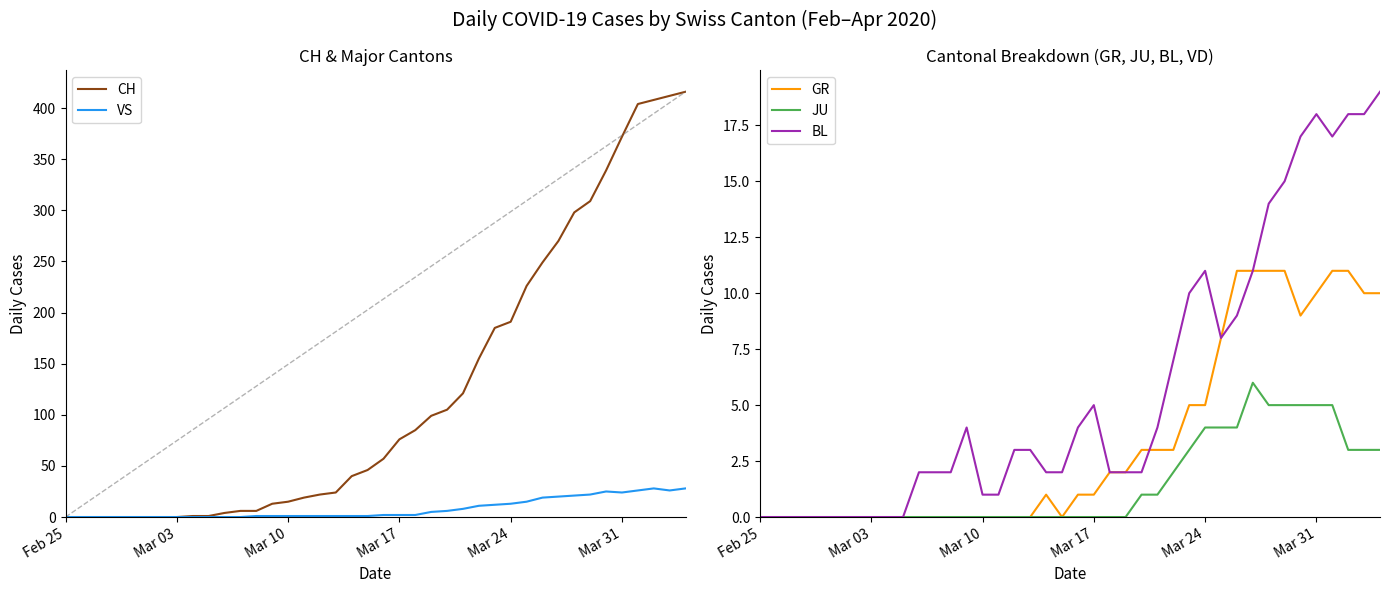

What is the maximum value shown in the chart?

416